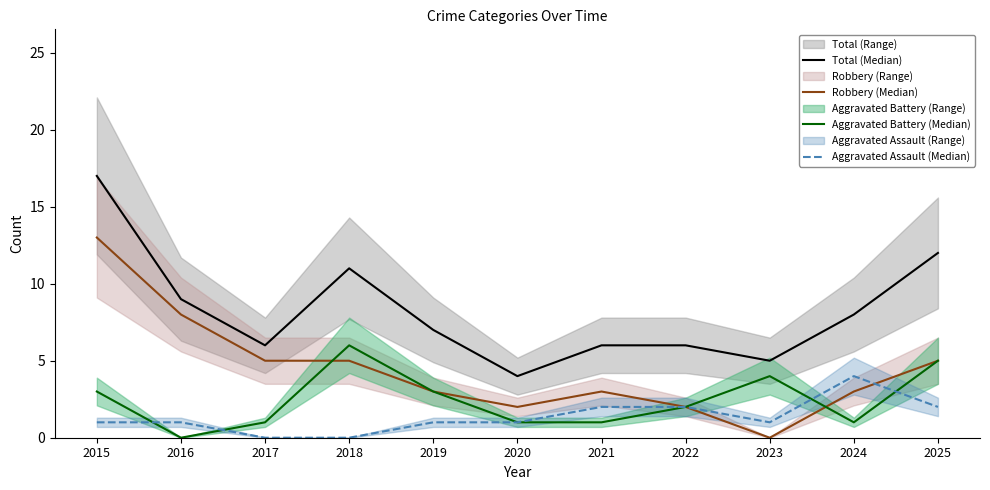

The value of Aggravated Battery (Median) at 2016 is -3. True or false?

False